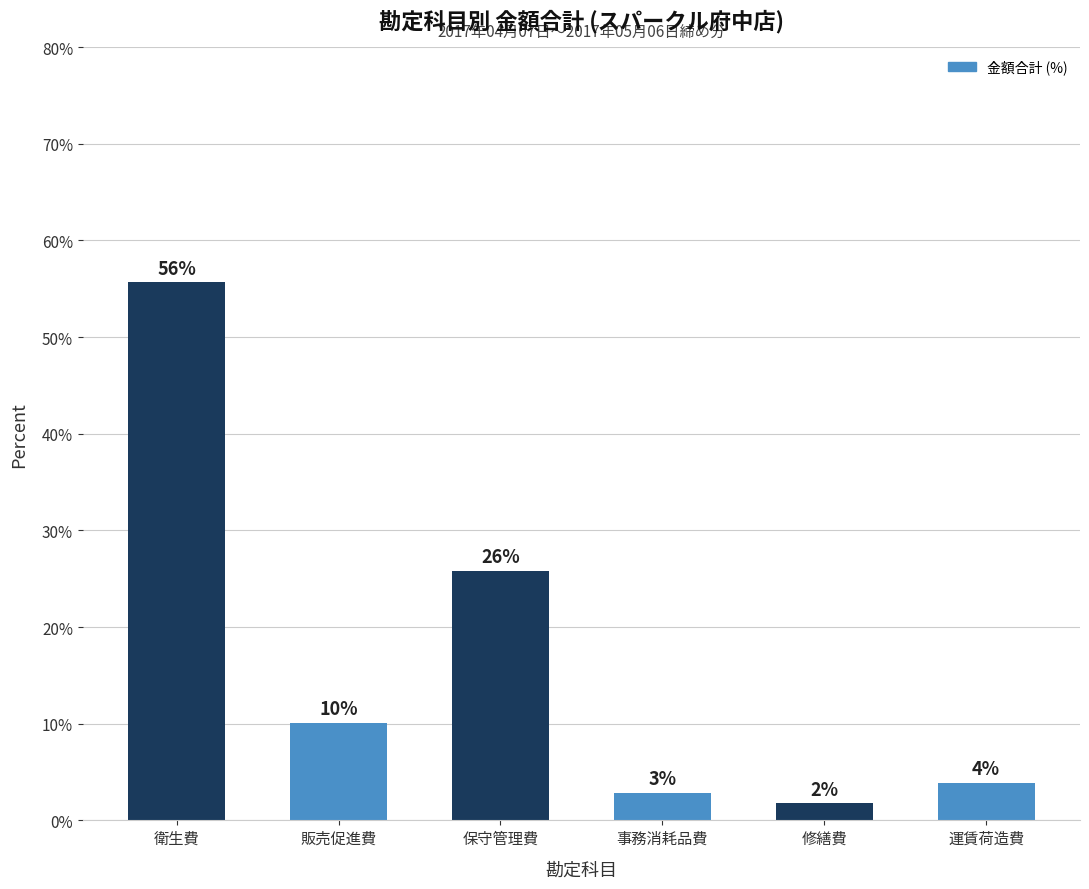

How many bars are there in total?

6